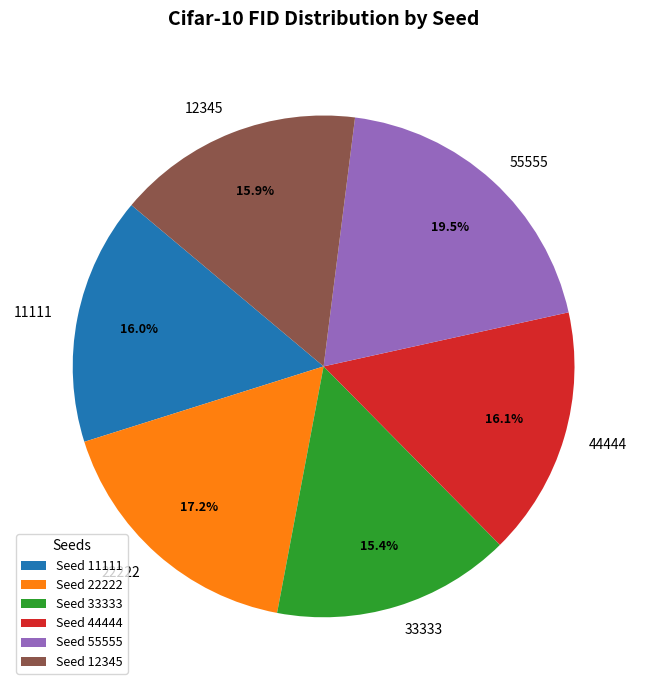

Which has a higher value, 33333 or 11111?

11111